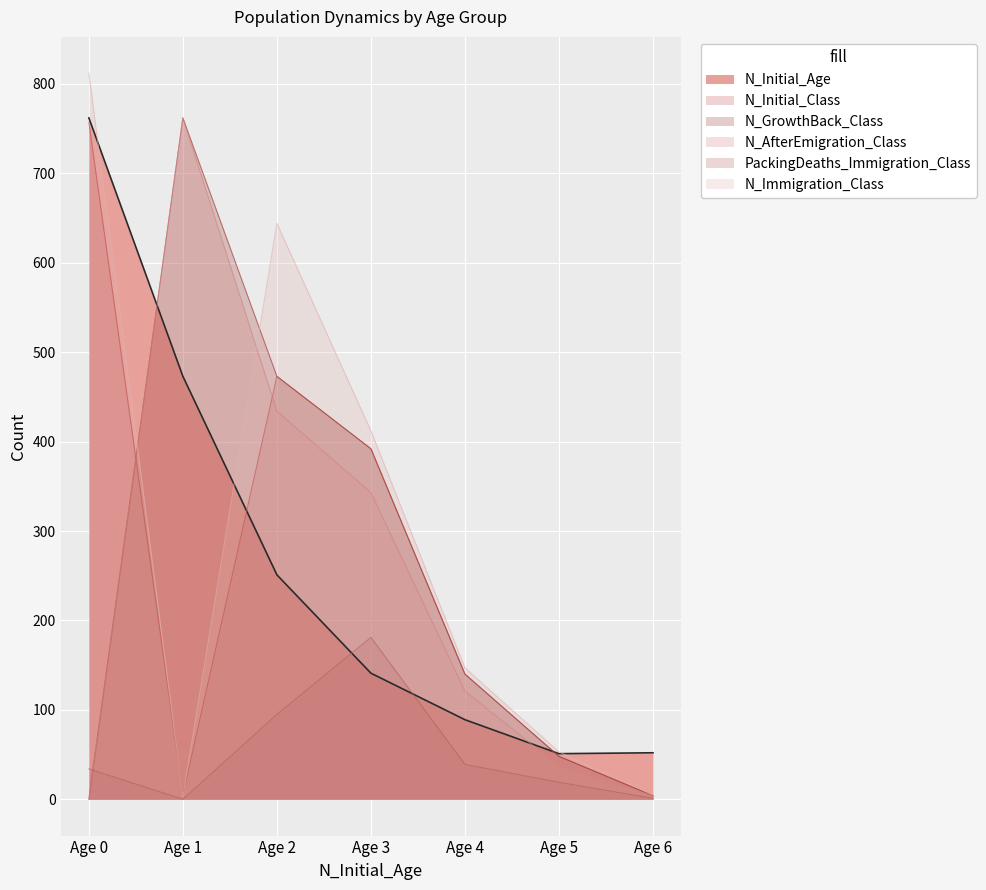

Between Age 0 and Age 5, which series saw the biggest shift?

N_Immigration_Class